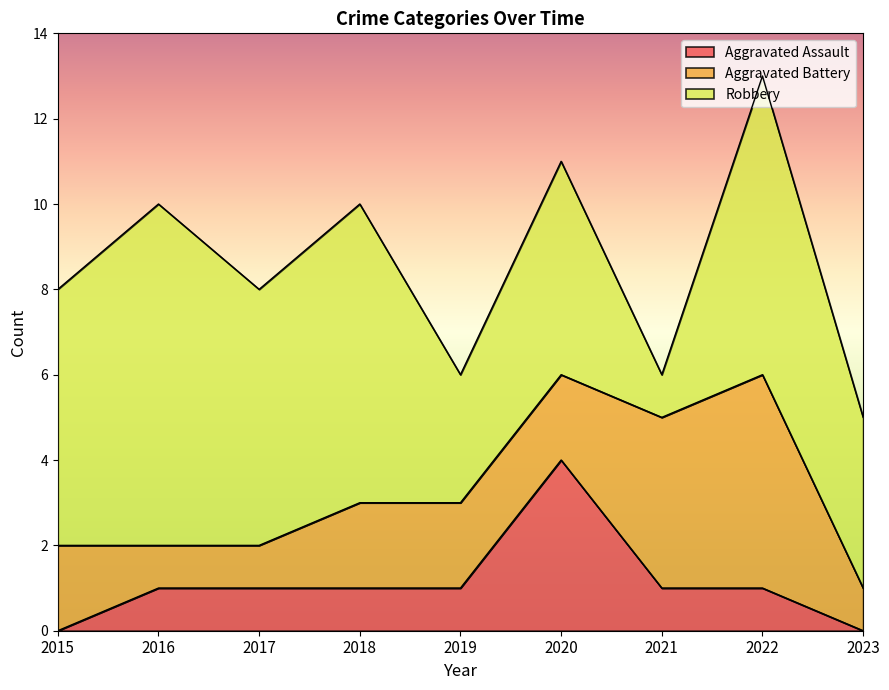

Between 2016 and 2020, which series saw the biggest shift?

Aggravated Assault